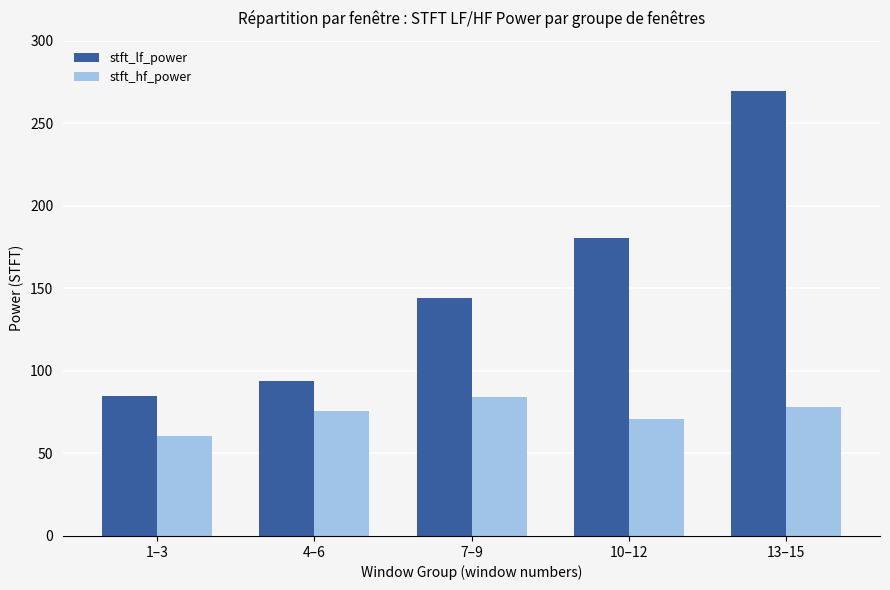

List the series in order of their overall mean, highest first.

stft_lf_power, stft_hf_power